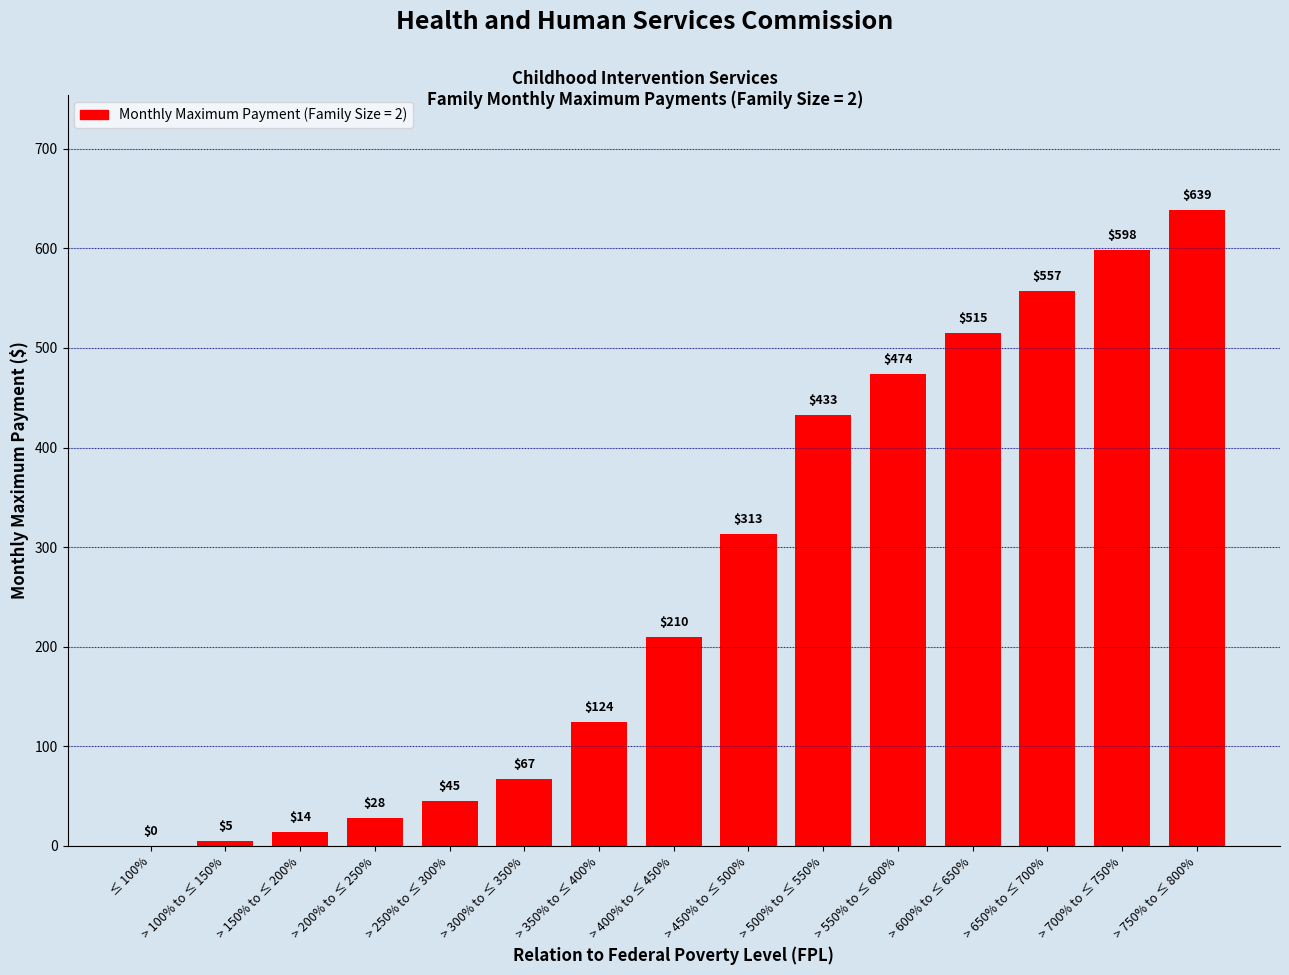

Which has a higher value, > 200% to ≤ 250% or > 400% to ≤ 450%?

> 400% to ≤ 450%